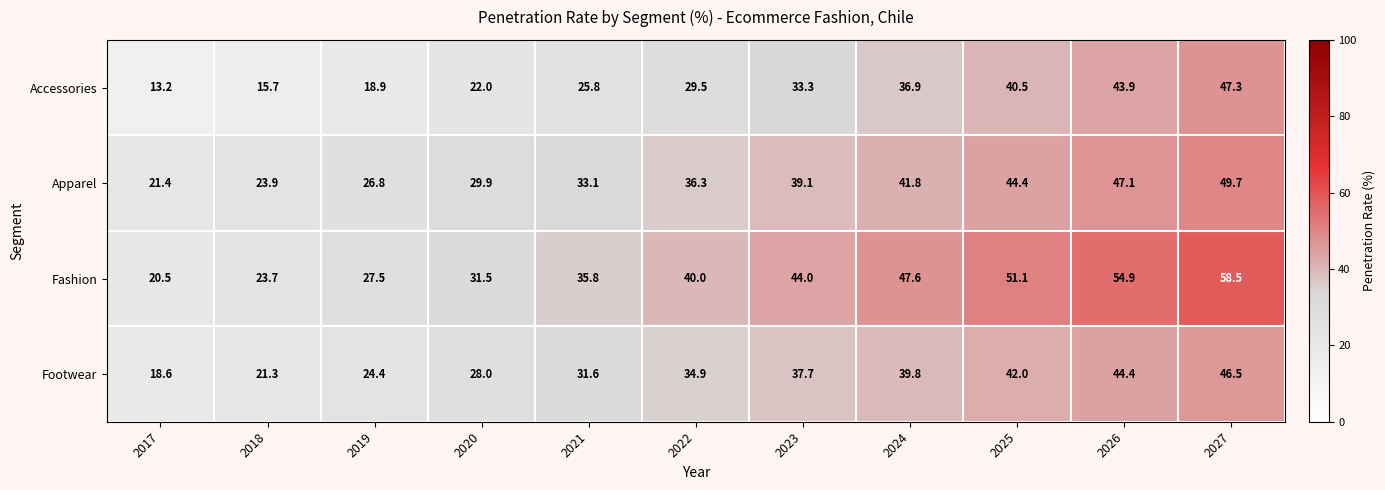

What is the total value across all series at 2025?

178.0